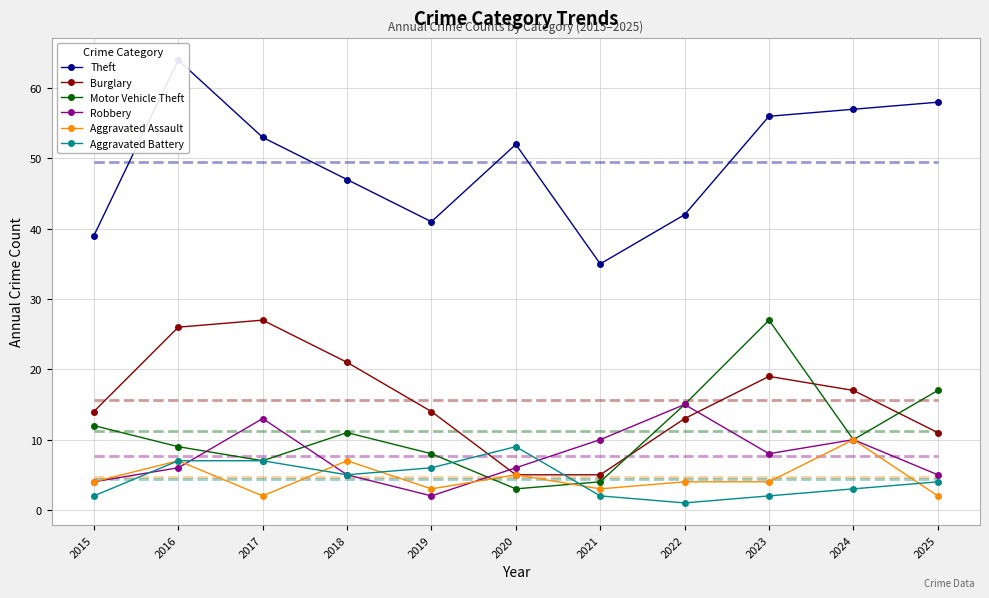

What is the sum of the Aggravated Assault values at 2016 and 2025?

9